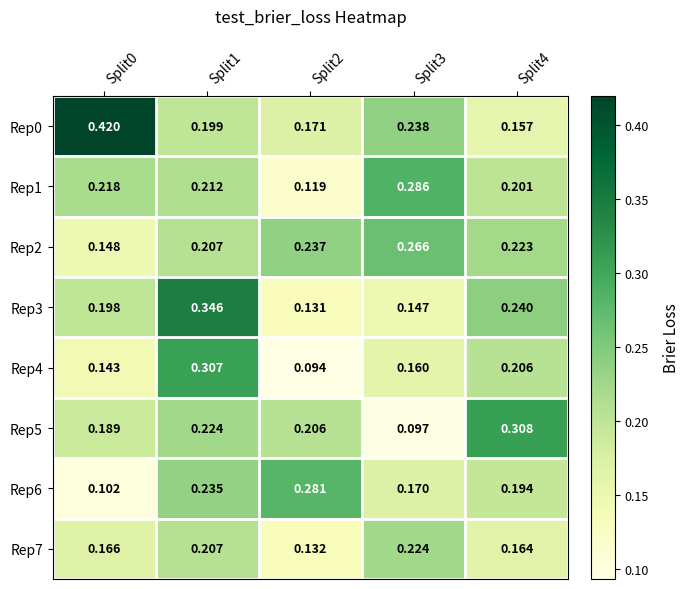

Which series has the largest range (max minus min)?

Rep0